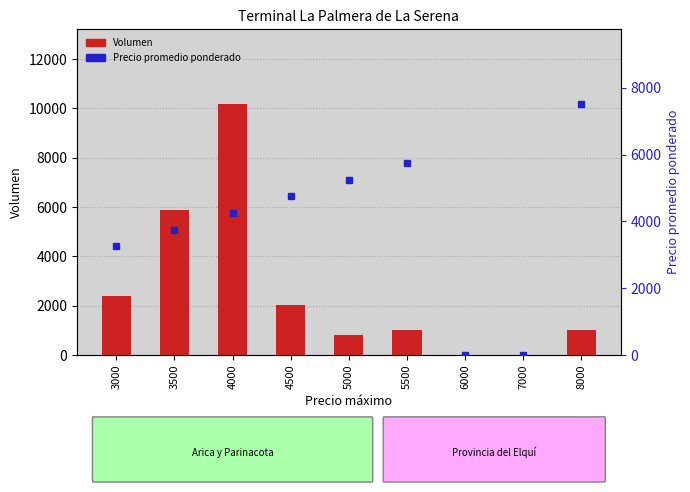

The value of Precio promedio ponderado at 4000 is 6462. True or false?

False